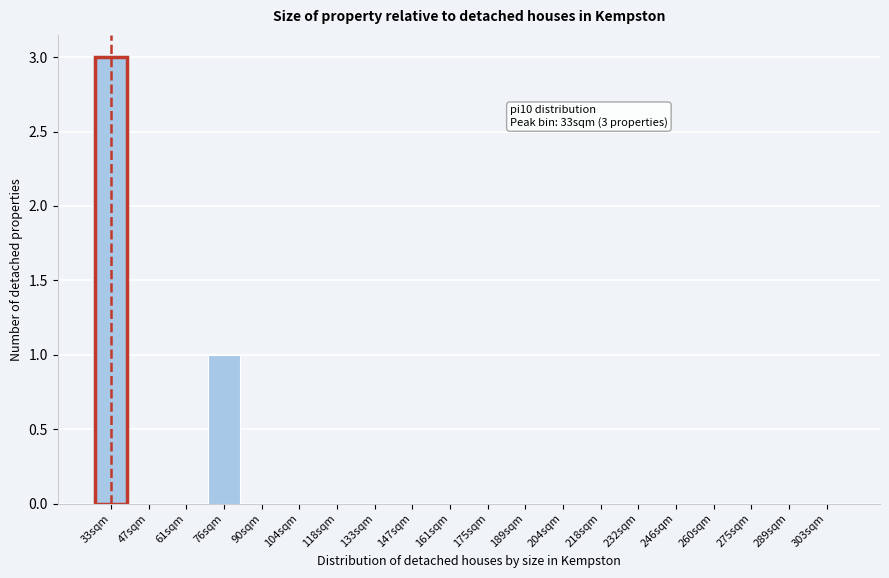

Reading left to right, what are all the values shown in this chart?

33sqm=3	47sqm=0	61sqm=0	76sqm=1	90sqm=0	104sqm=0	118sqm=0	133sqm=0	147sqm=0	161sqm=0	175sqm=0	189sqm=0	204sqm=0	218sqm=0	232sqm=0	246sqm=0	260sqm=0	275sqm=0	289sqm=0	303sqm=0